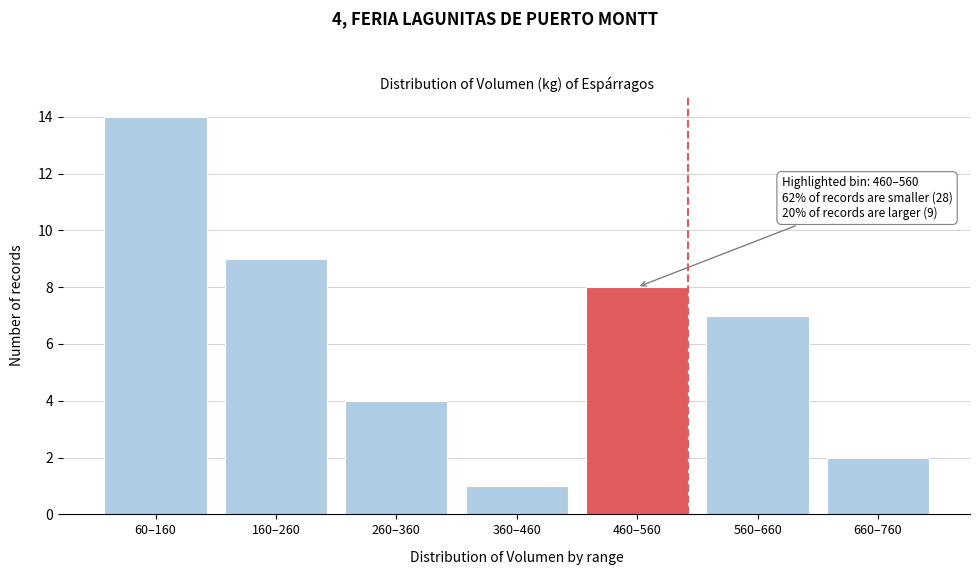

Reading left to right, extract all data points from this chart.

14	9	4	1	8	7	2